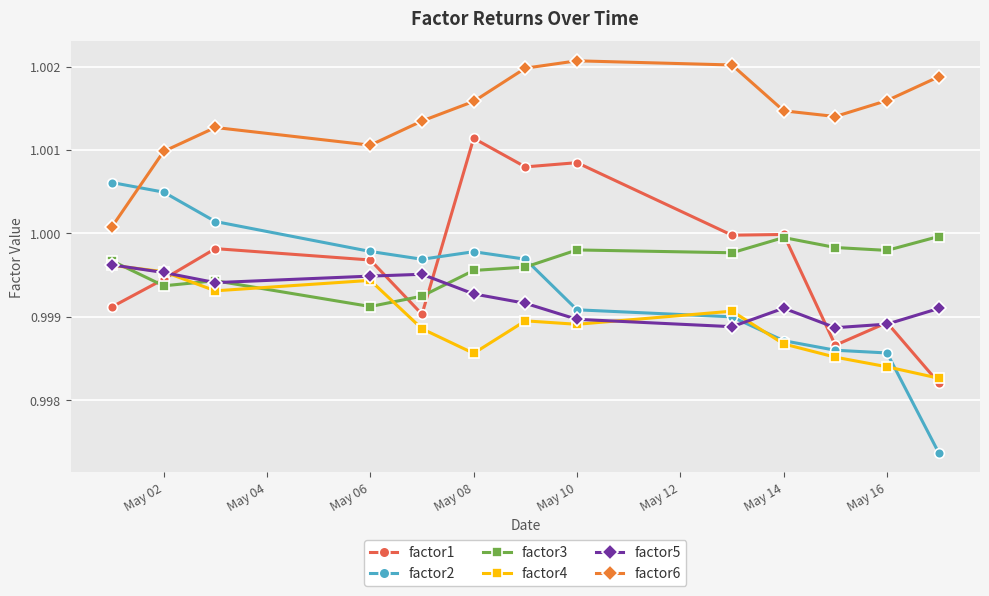

True or false: factor4 and factor6 cross at least once.

False